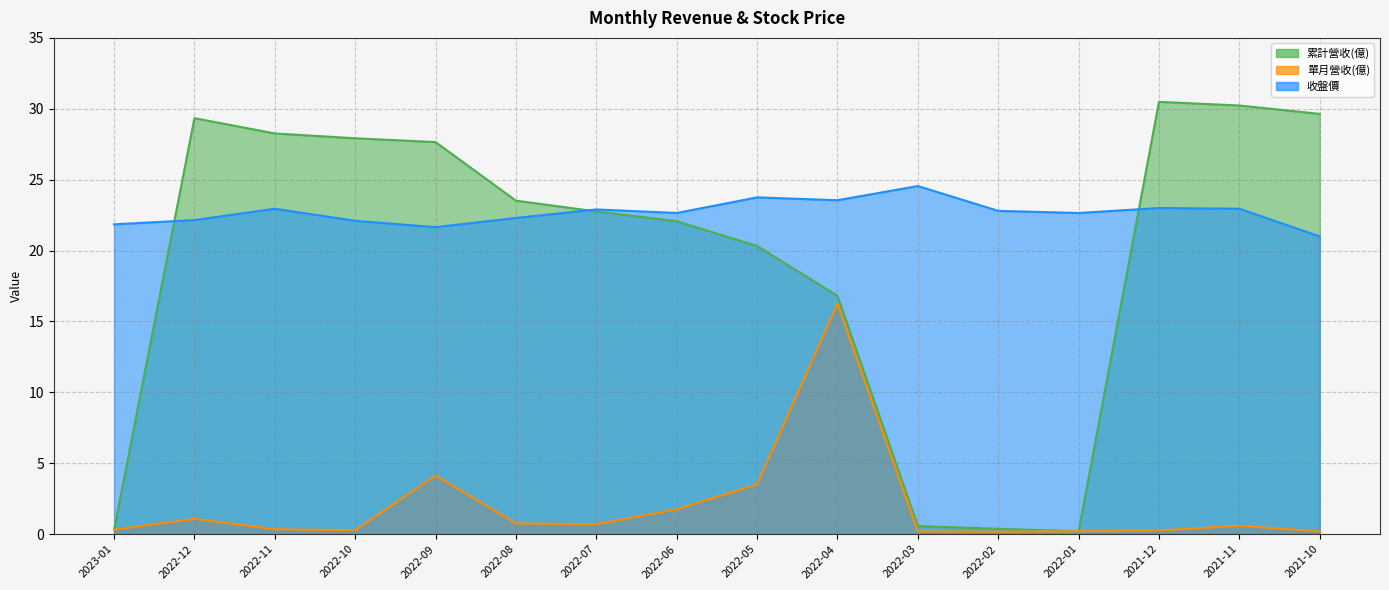

Which series has the widest spread of values?

累計營收(億)